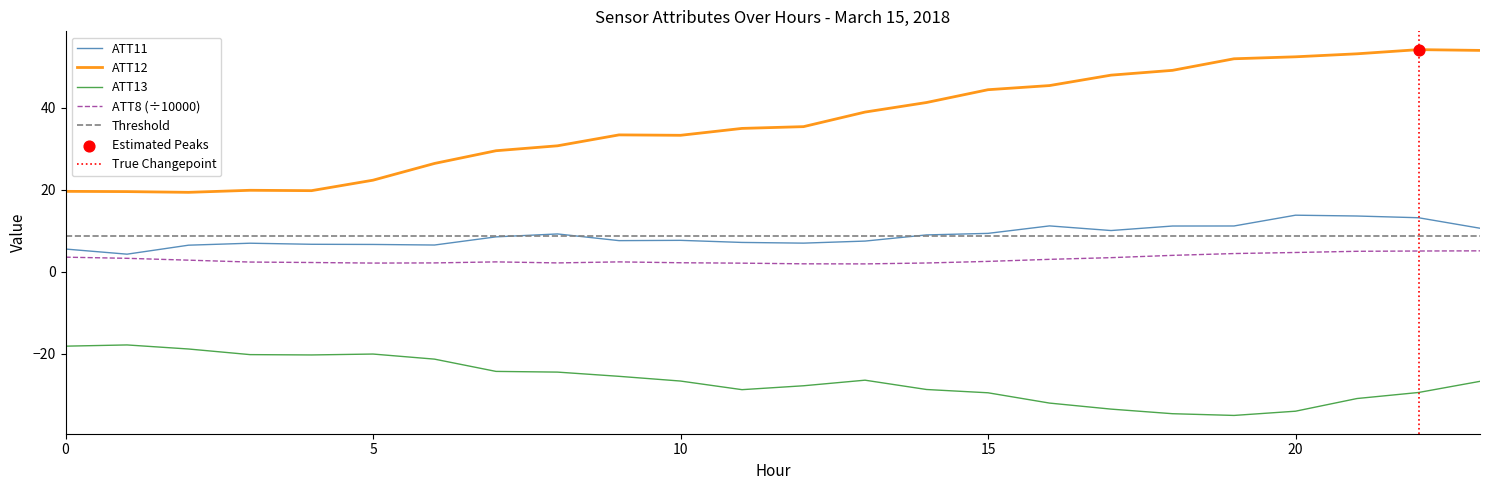

What is the total value across all series at 8?

17.7